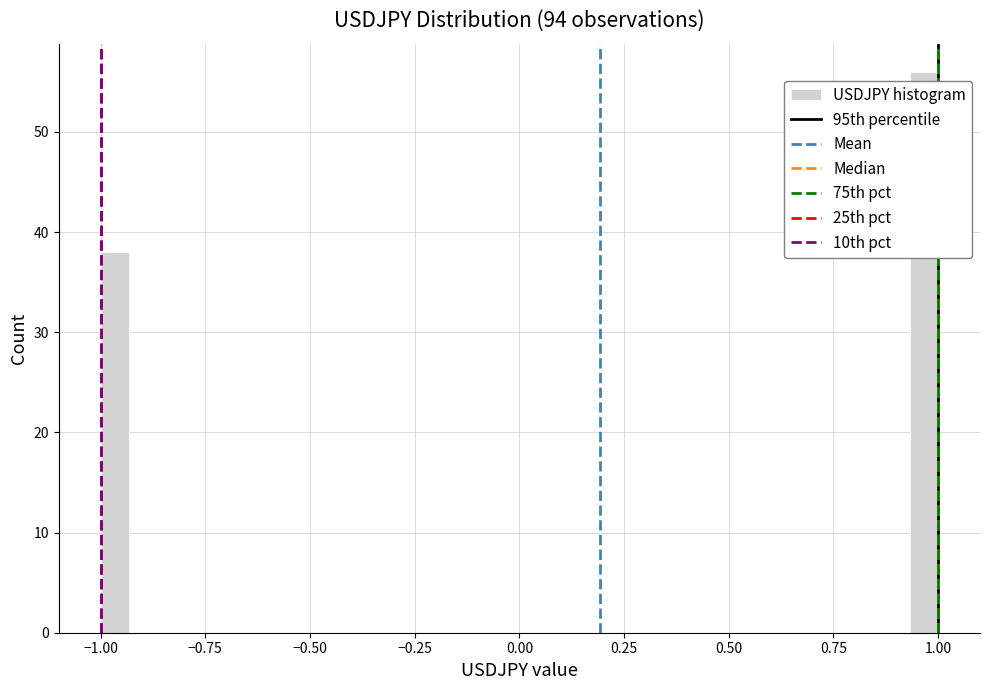

Around what value on the x-axis is the tallest bar? Give the approximate position of its centre, as read against the axis.

0.95